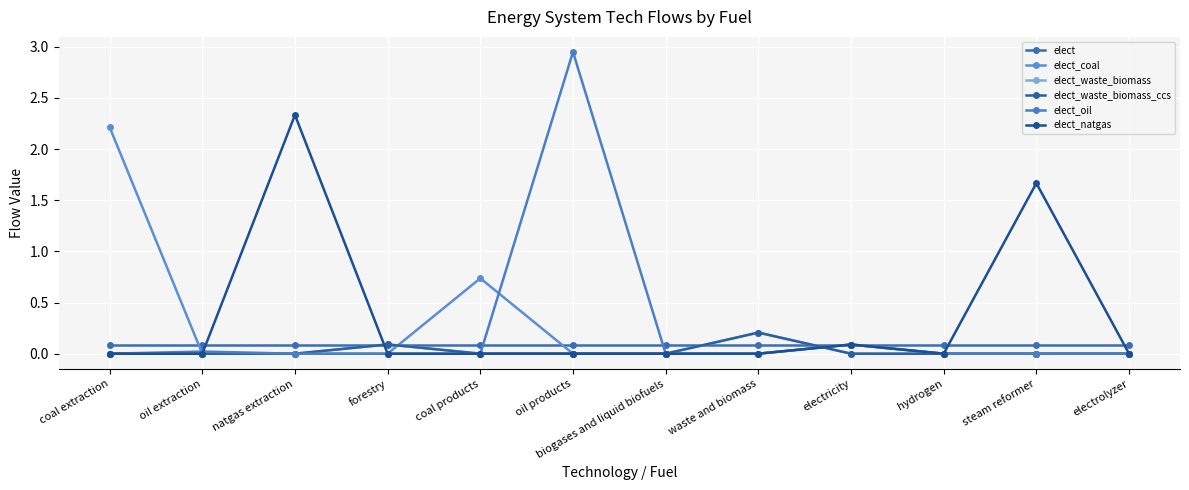

Reading left to right, list all the values displayed in this chart.

elect: 0.1	0.1	0.1	0.1	0.1	0.1	0.1	0.1	0.1	0.1	0.1	0.1
elect_coal: 2.2	0.0	0.0	0.0	0.7	0.0	0.0	0.0	0.1	0.0	0.0	0.0
elect_waste_biomass: 0.0	0.0	0.0	0.1	0.0	0.0	0.0	0.2	0.0	0.0	0.0	0.0
elect_waste_biomass_ccs: 0.0	0.0	0.0	0.1	0.0	0.0	0.0	0.2	0.0	0.0	0.0	0.0
elect_oil: 0.0	0.0	0.0	0.0	0.0	2.9	0.0	0.0	0.1	0.0	0.0	0.0
elect_natgas: 0.0	0.0	2.3	0.0	0.0	0.0	0.0	0.0	0.1	0.0	1.7	0.0